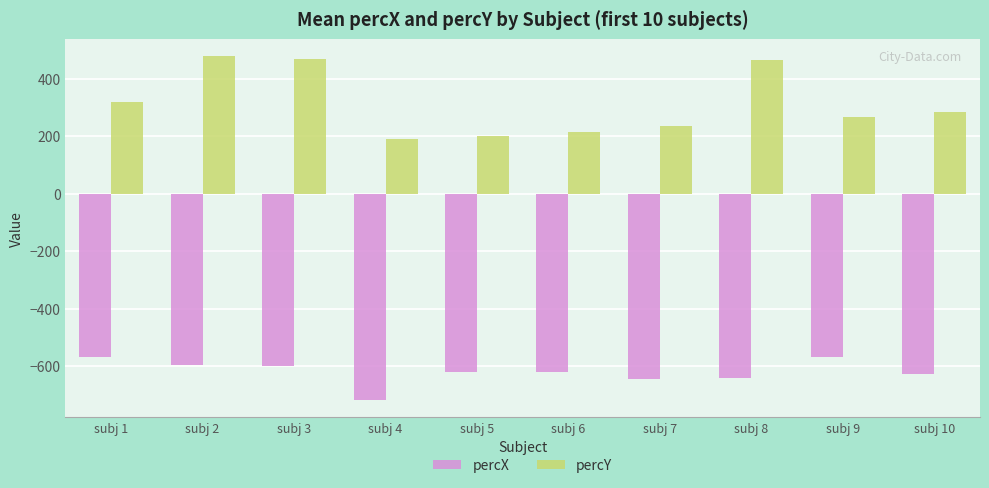

Which series has the largest range (max minus min)?

percY